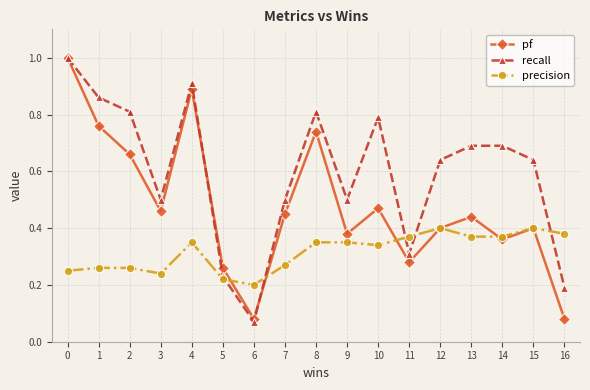

Where is the first local minimum for pf?

3